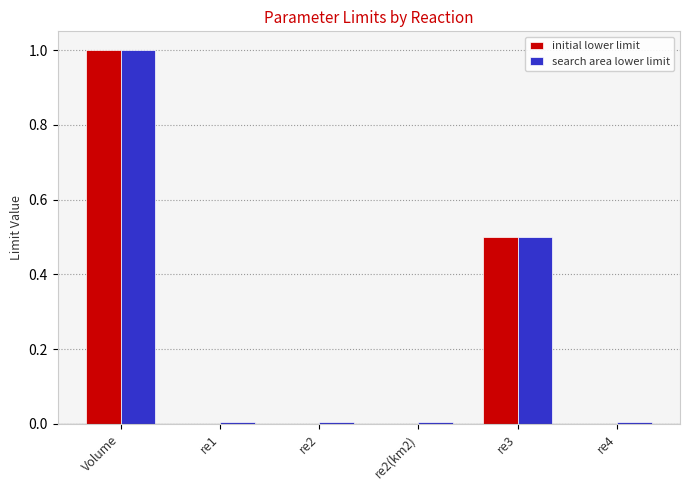

How many groups of bars are there?

6